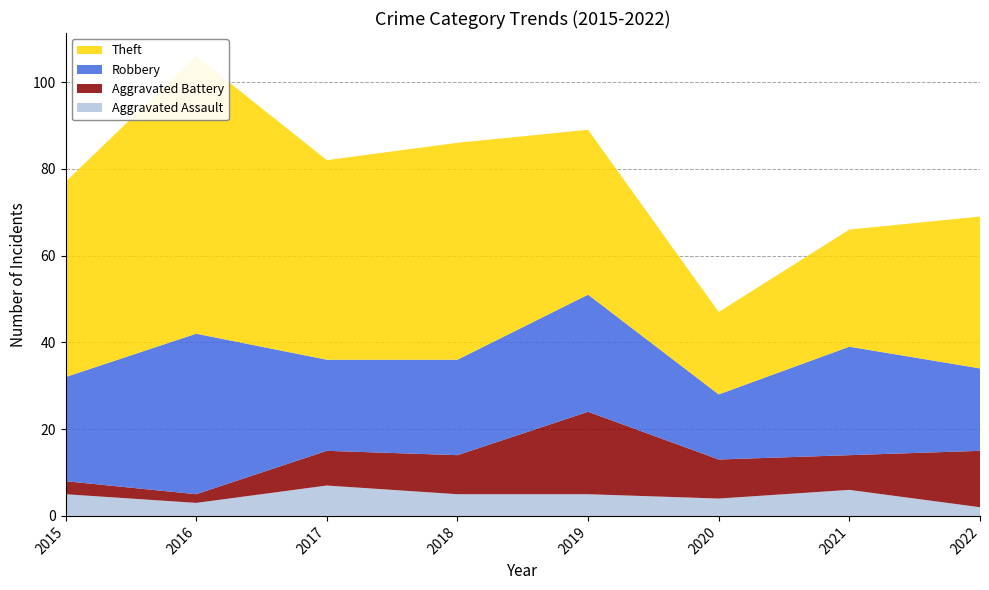

Reading right to left, extract all data points from this chart.

Aggravated Assault: 2022=2	2021=6	2020=4	2019=5	2018=5	2017=7	2016=3	2015=5
Aggravated Battery: 2022=13	2021=8	2020=9	2019=19	2018=9	2017=8	2016=2	2015=3
Robbery: 2022=19	2021=25	2020=15	2019=27	2018=22	2017=21	2016=37	2015=24
Theft: 2022=35	2021=27	2020=19	2019=38	2018=50	2017=46	2016=64	2015=45